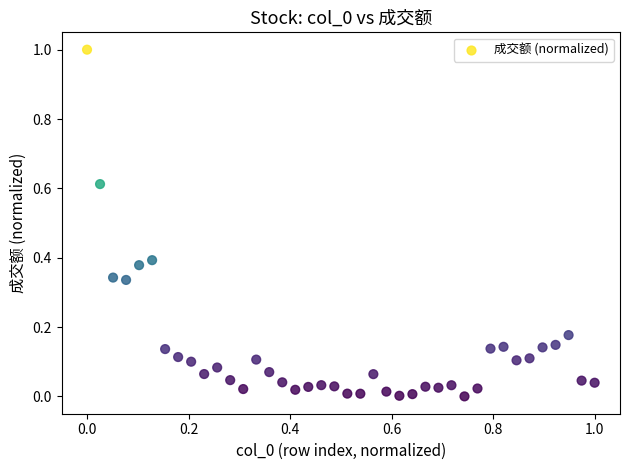

What is the range of X values (max minus min)?

1.0